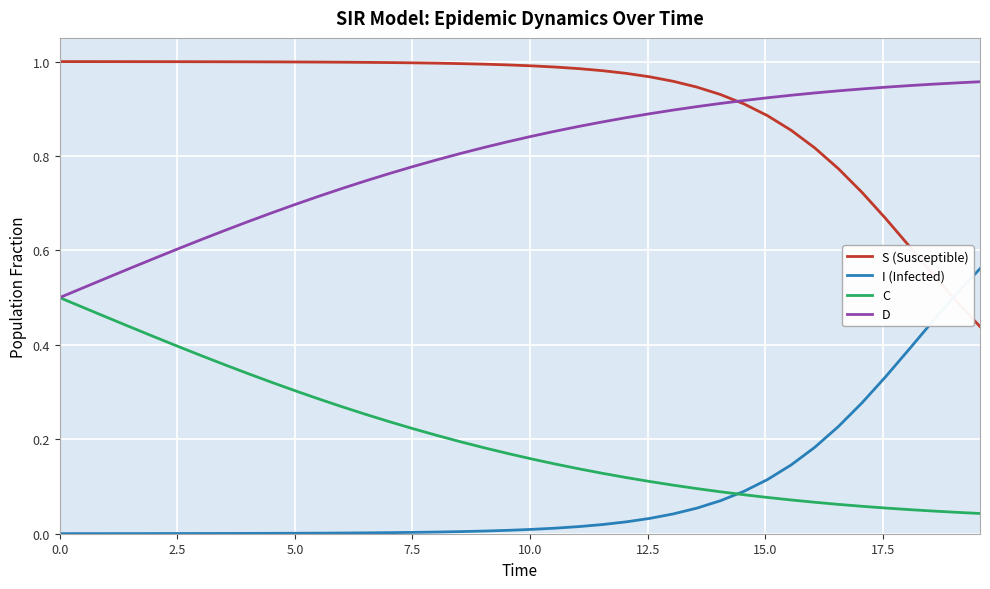

True or false: S (Susceptible) and C intersect in this chart.

False